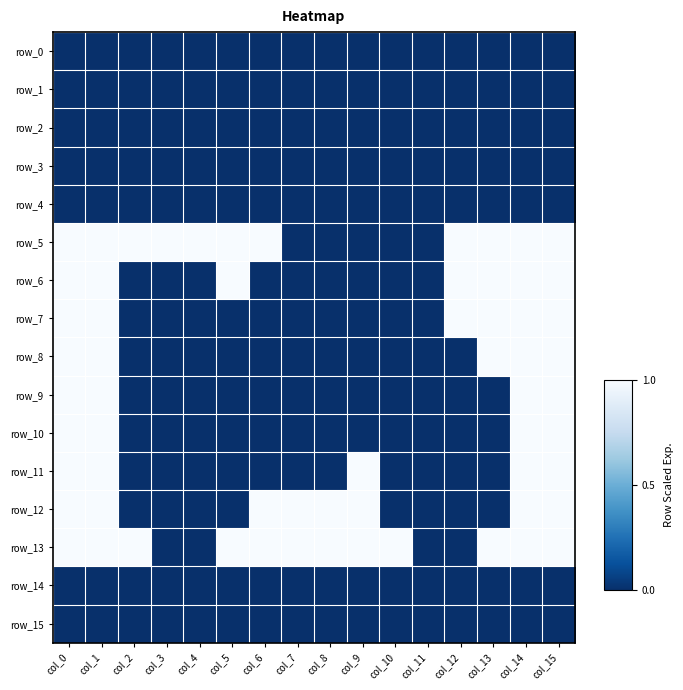

Is the value of row_12 at col_7 greater than the value of row_13 at col_15?

No